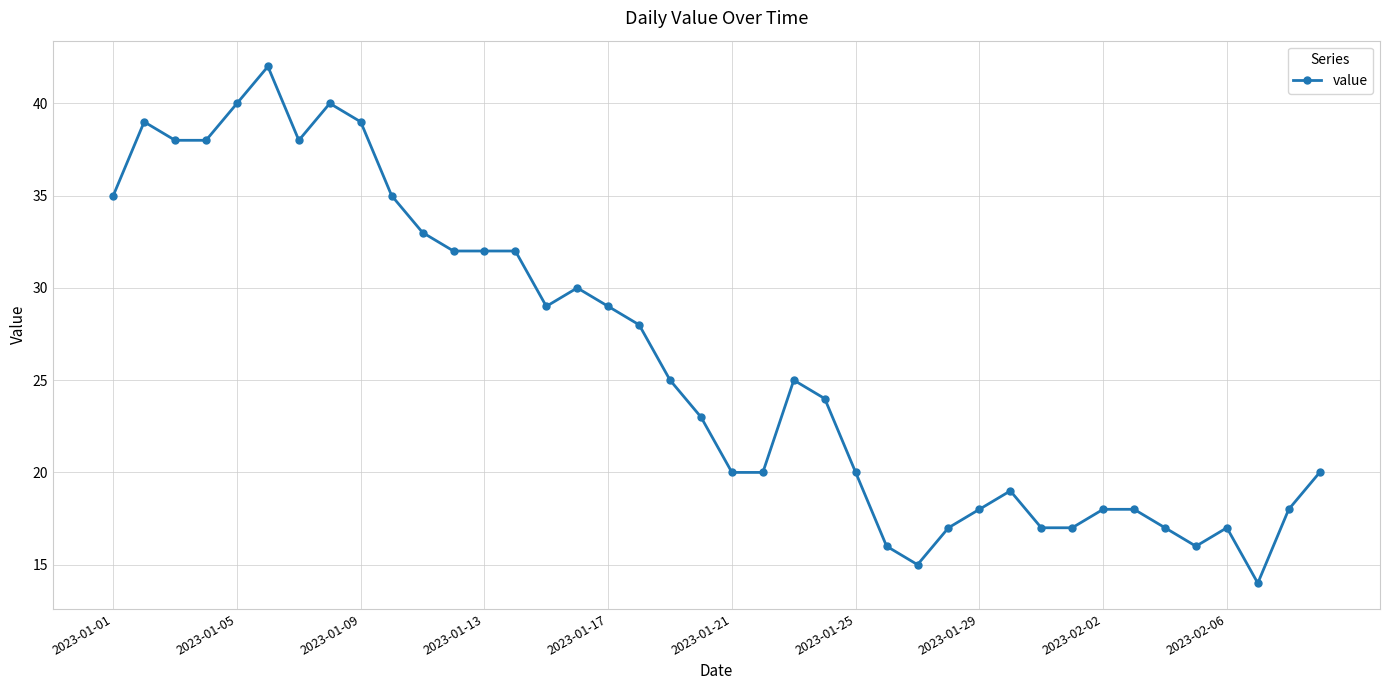

What is the average value?

26